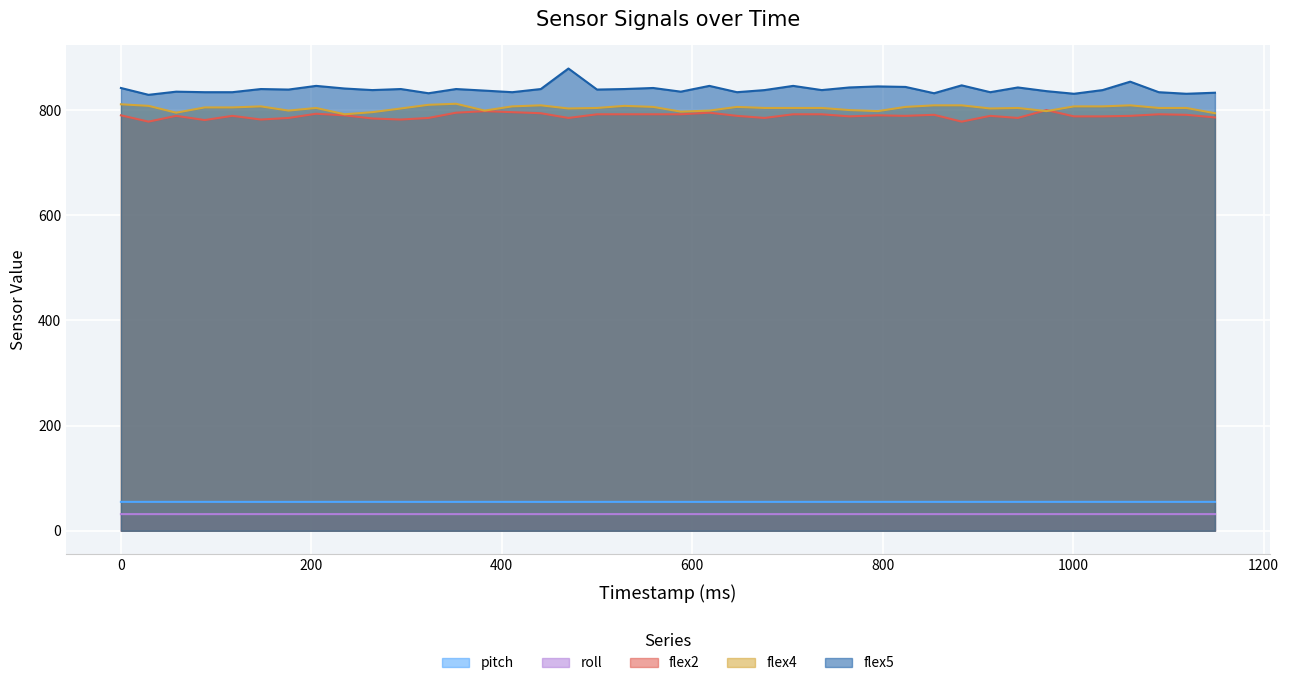

How many interior local valleys does the flex4 series have?

9